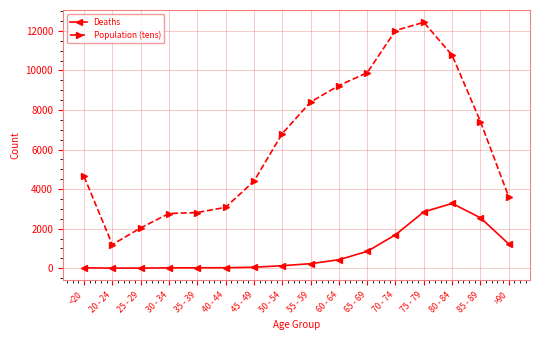

What position from the left is 70 - 74?

12